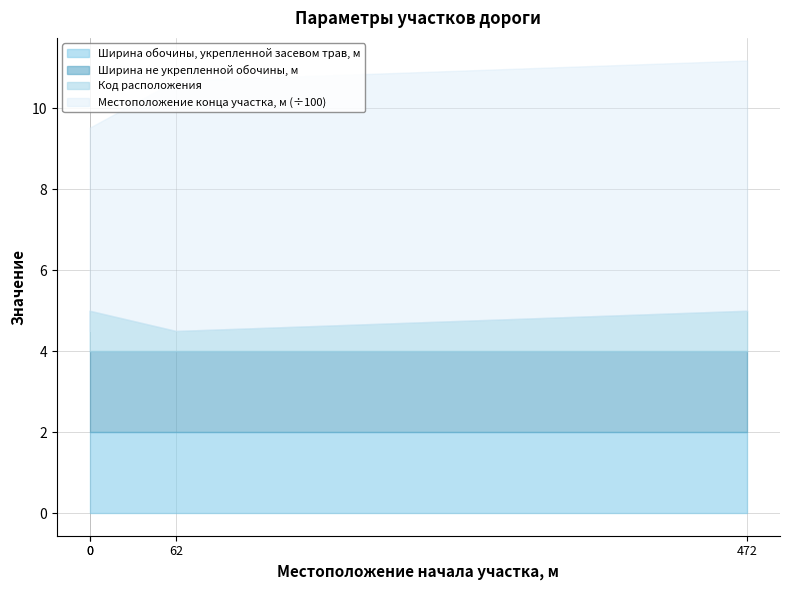

Which series changed the most between 0 and 62?

Местоположение конца участка, м